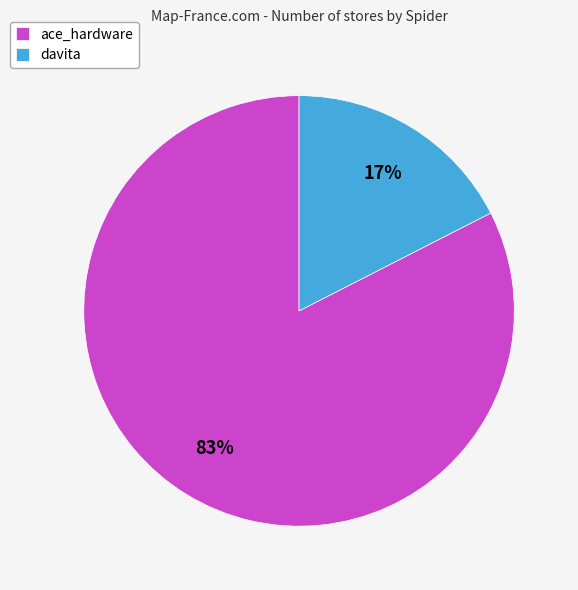

How many segments does this pie chart have?

2